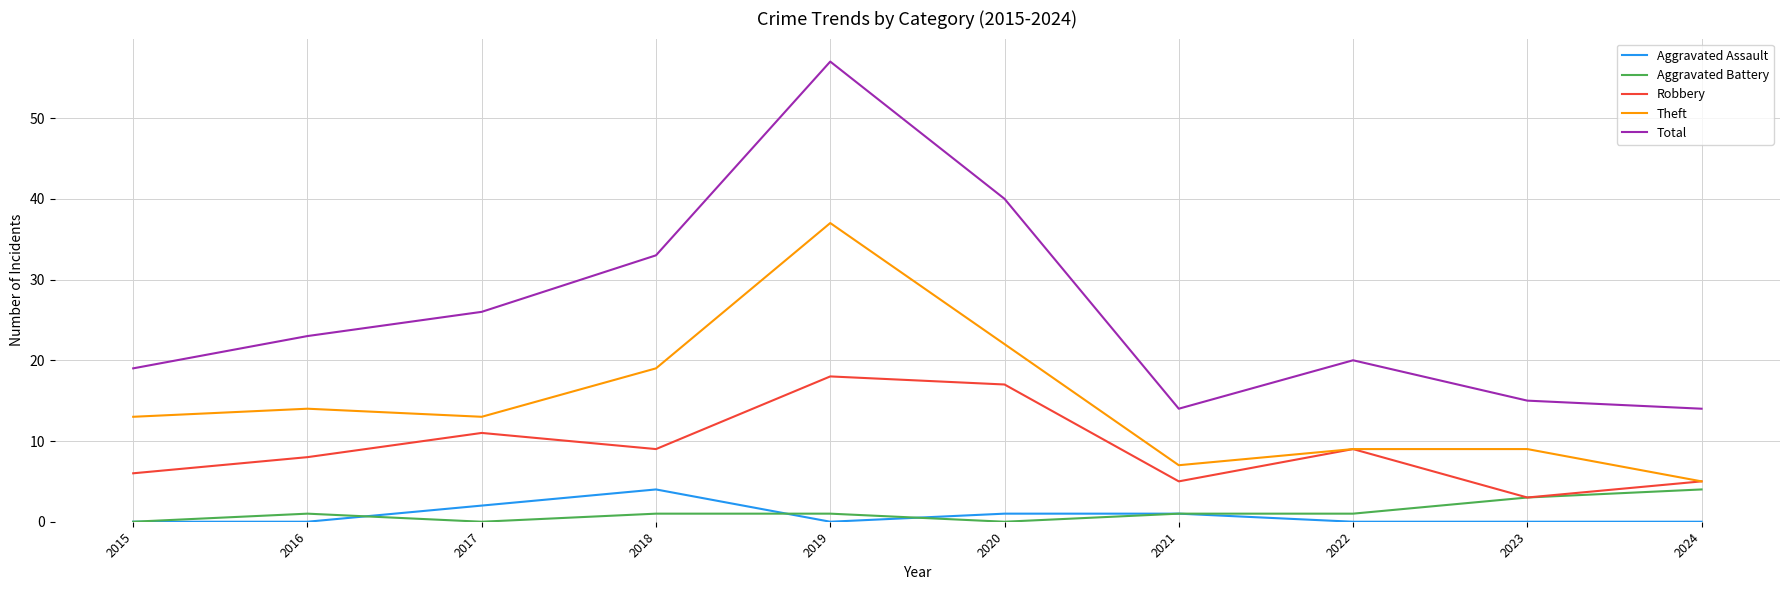

At which label does Robbery first exceed 9?

2017